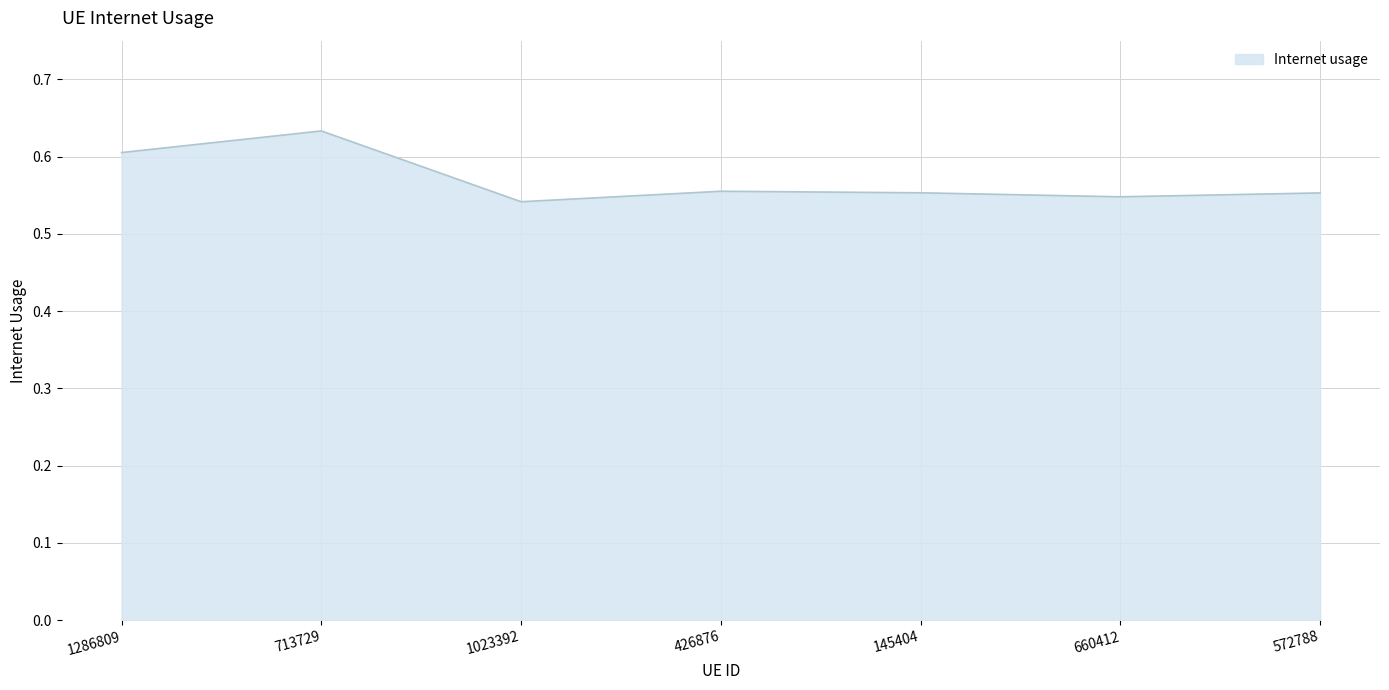

What is the difference between the values at 1286809 and 660412?

0.1